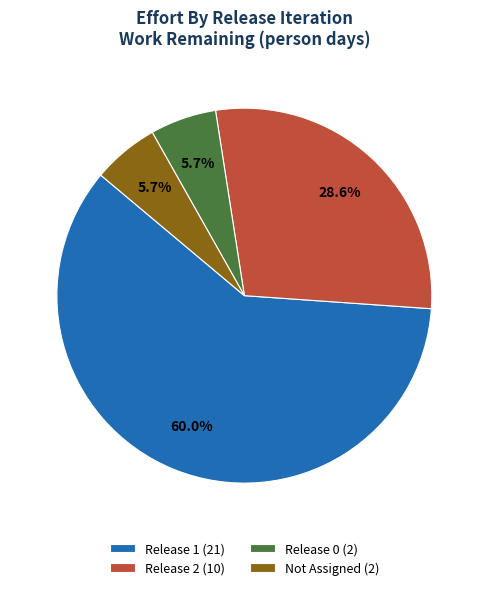

What is the total percentage of Release 1 (21) and Release 2 (10)?

88.6%